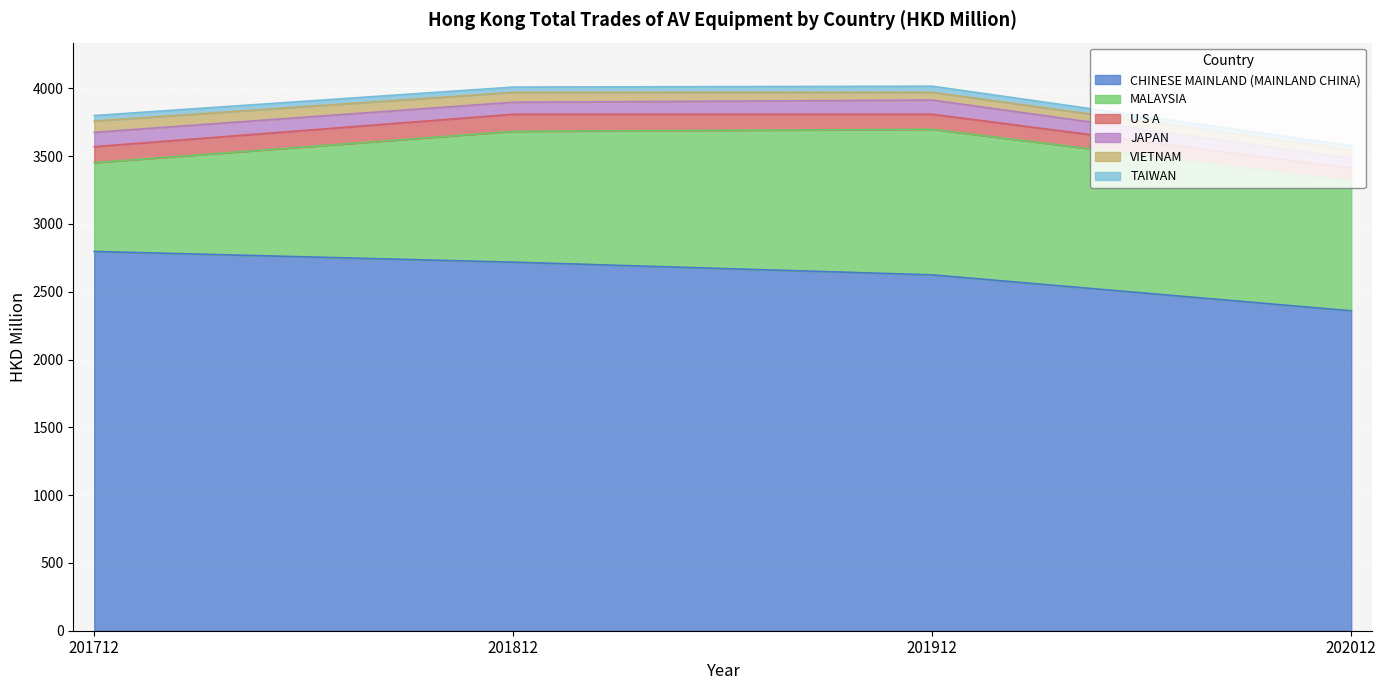

What is the value of the JAPAN point at the 1st from the left?

105.9